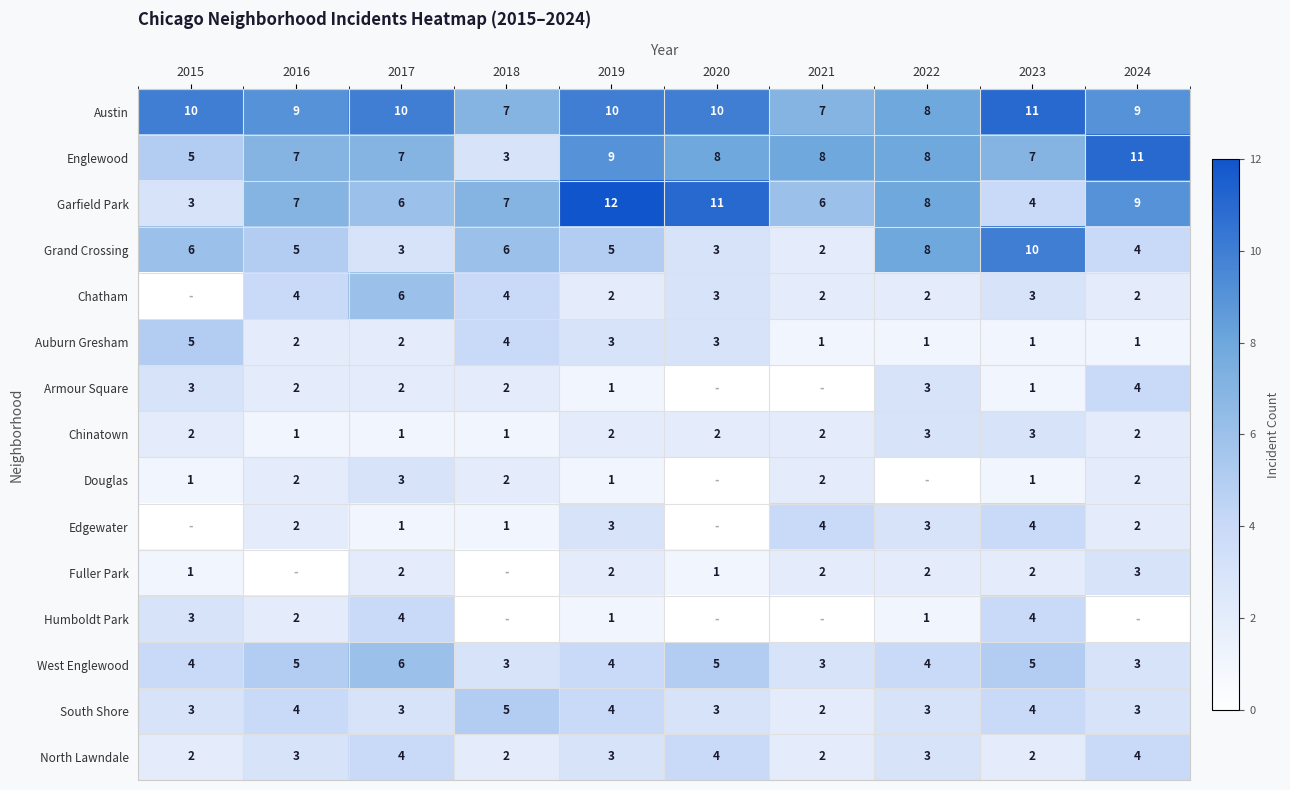

At which label does South Shore reach its peak?

2018